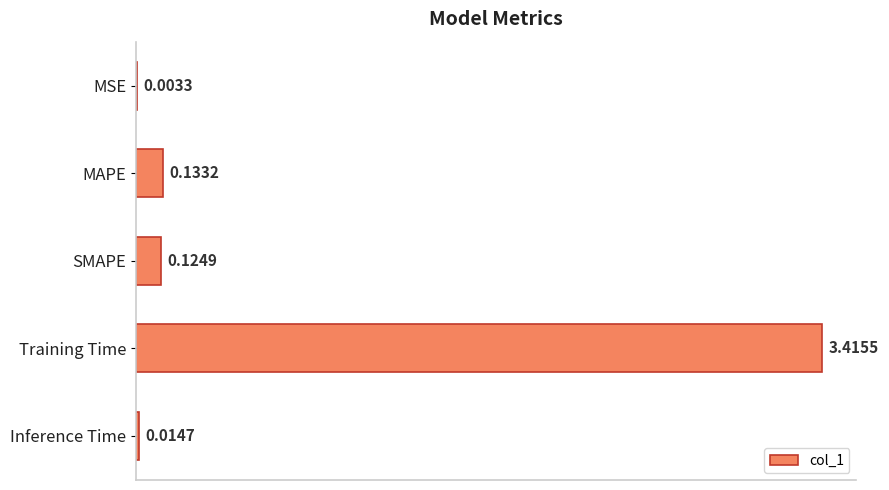

What is the sum of all values?

3.7